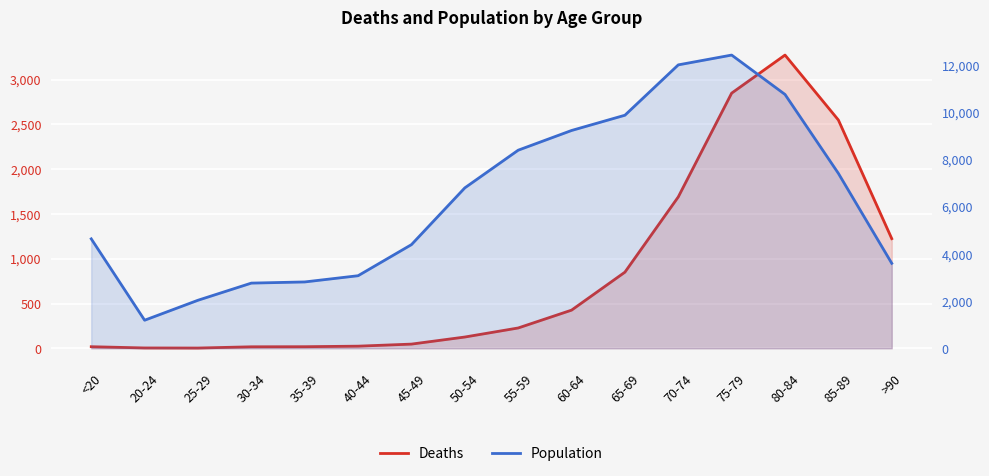

What is the label of the 2nd point from the right?

85-89